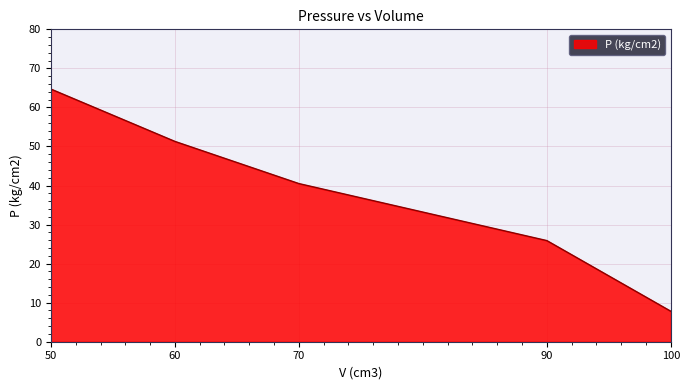

What is the change in value from 90 to 100?

-18.1